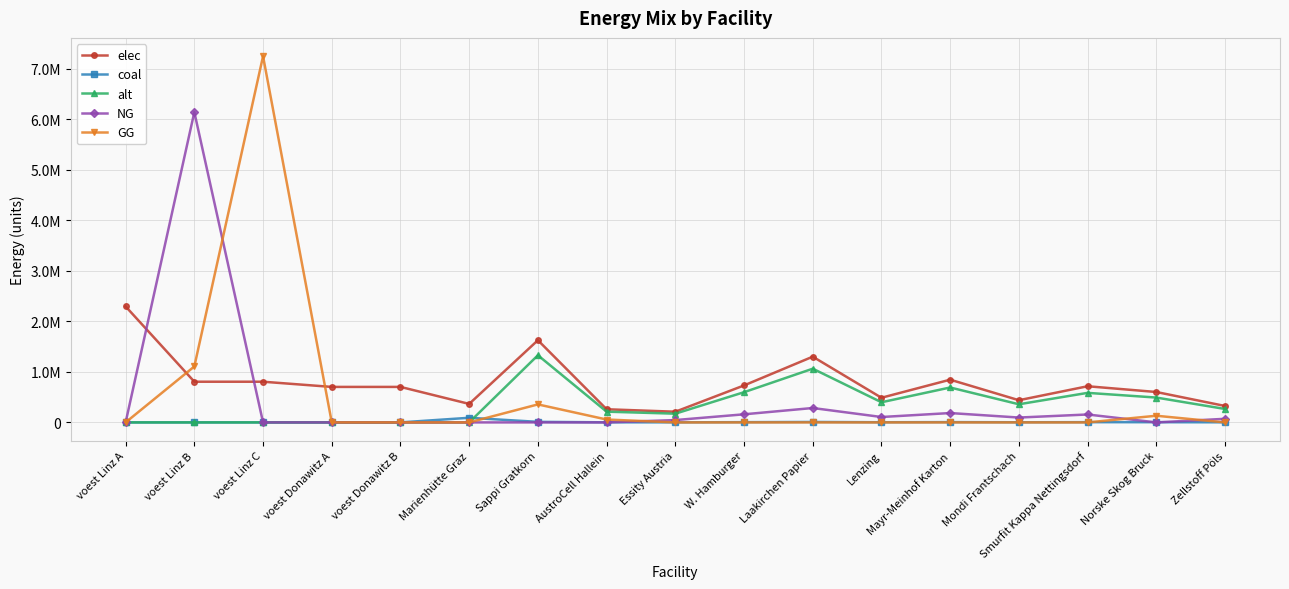

Is this an area chart (filled region under the line)?

No